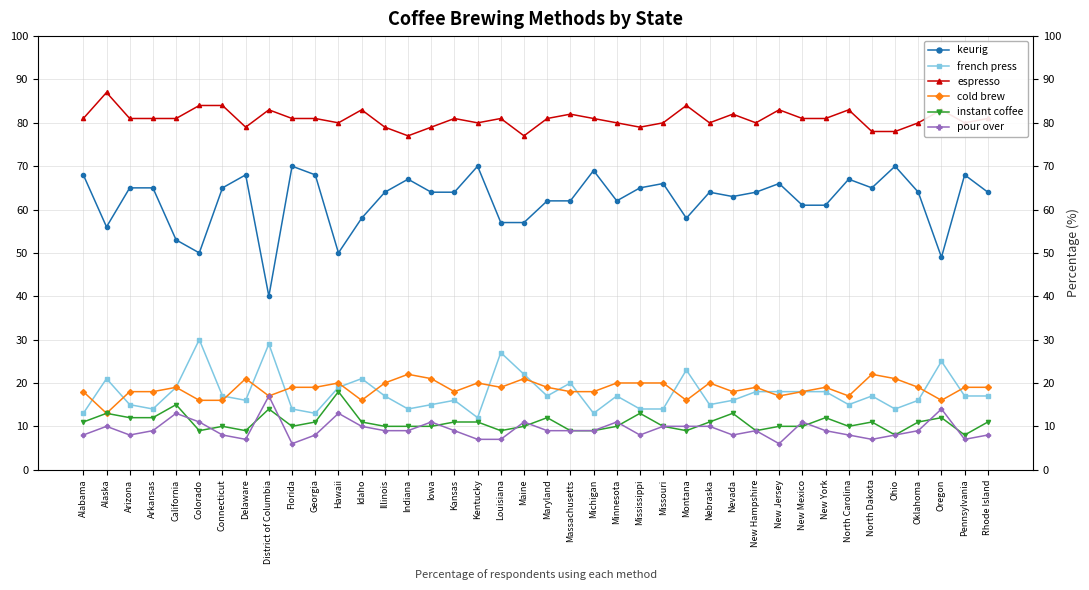

What is the minimum value shown in the chart?

6